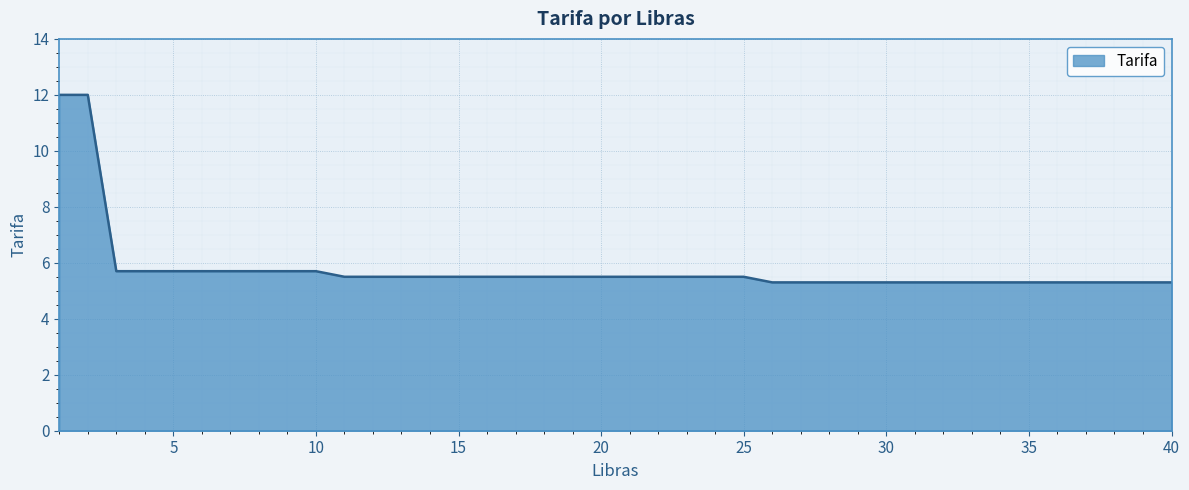

What is the difference between the maximum and minimum values?

6.7